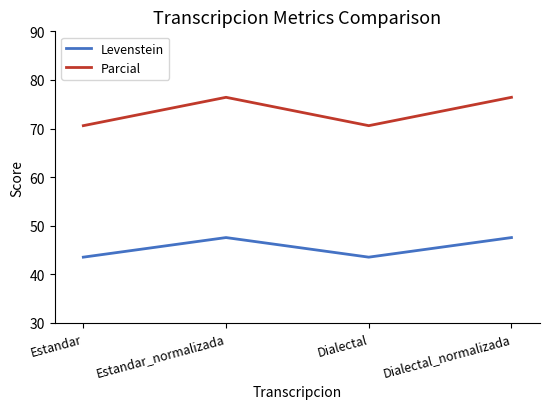

What position from the right is Estandar?

4